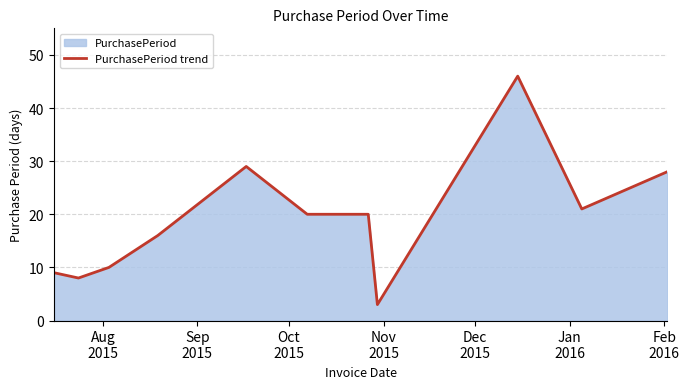

What is the difference between the maximum and minimum values?

43